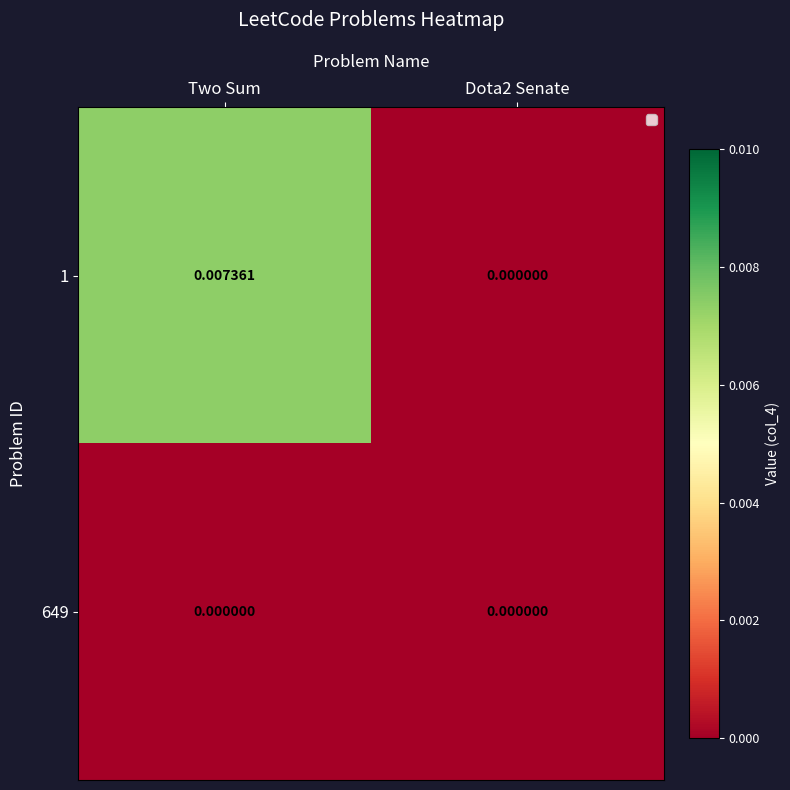

Is the value of 649 at Dota2 Senate greater than the value of 1 at Two Sum?

No